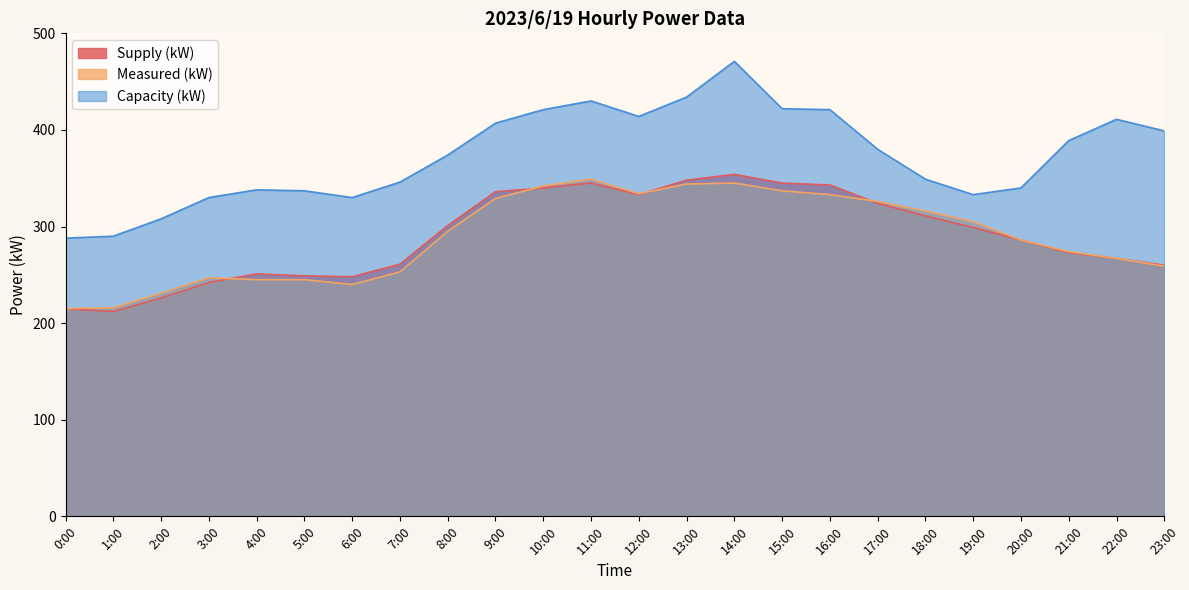

Where does the Capacity (kW) series first go above 380?

9:00